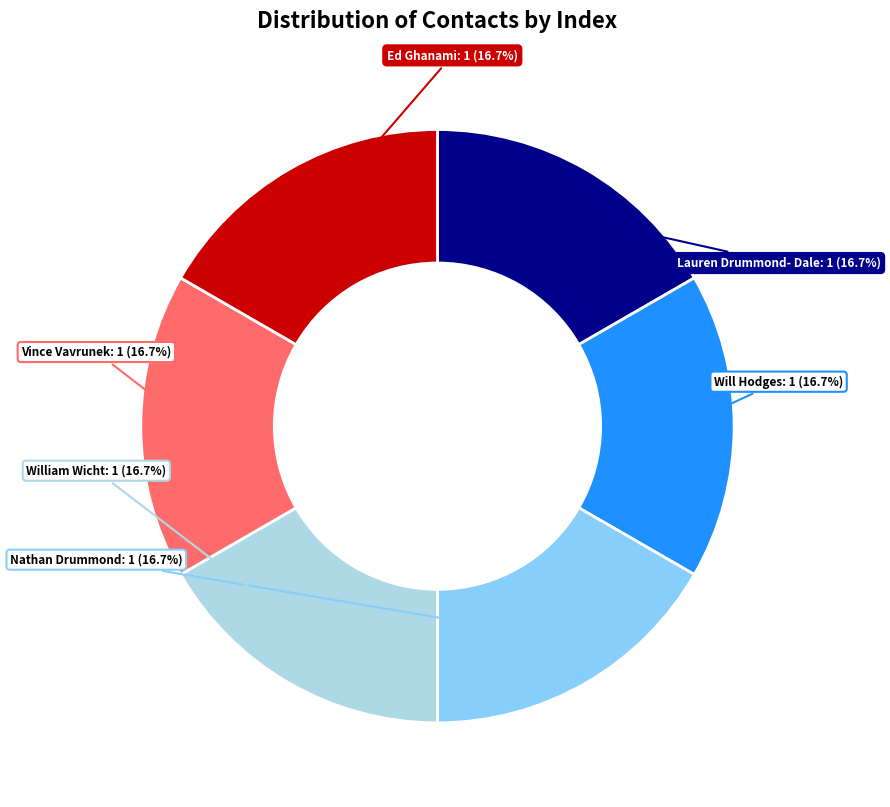

Is there a majority slice in this chart?

No